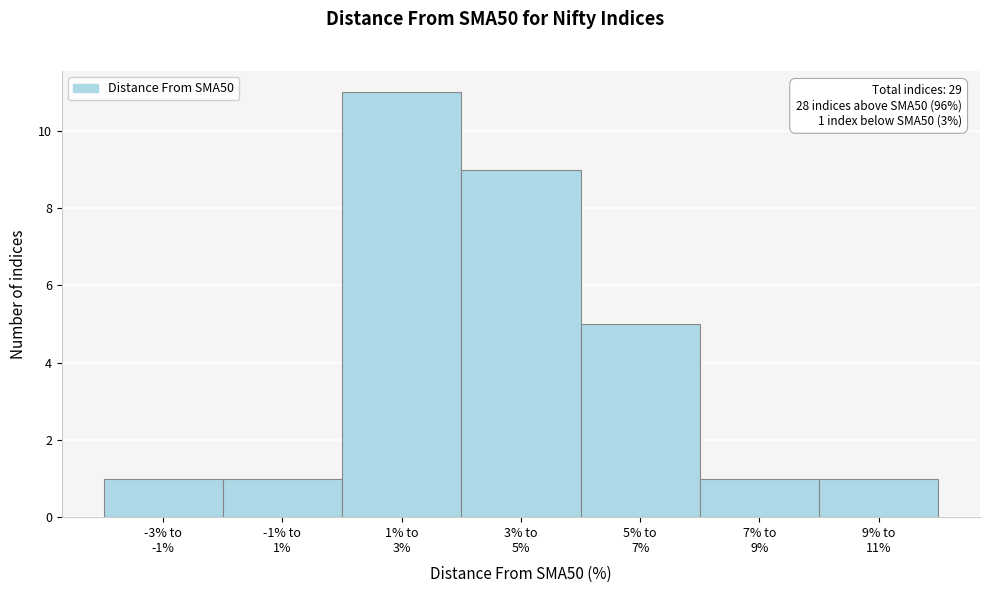

Reading left to right, list all the values displayed in this chart.

1	1	11	9	5	1	1